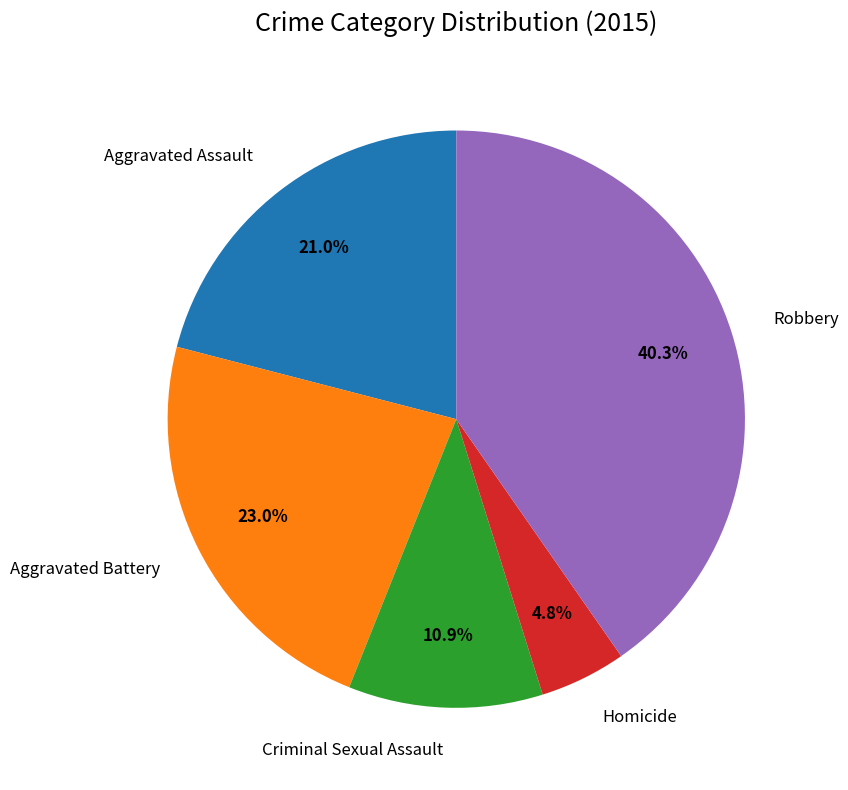

What percentage is NOT represented by Robbery?

59.7%